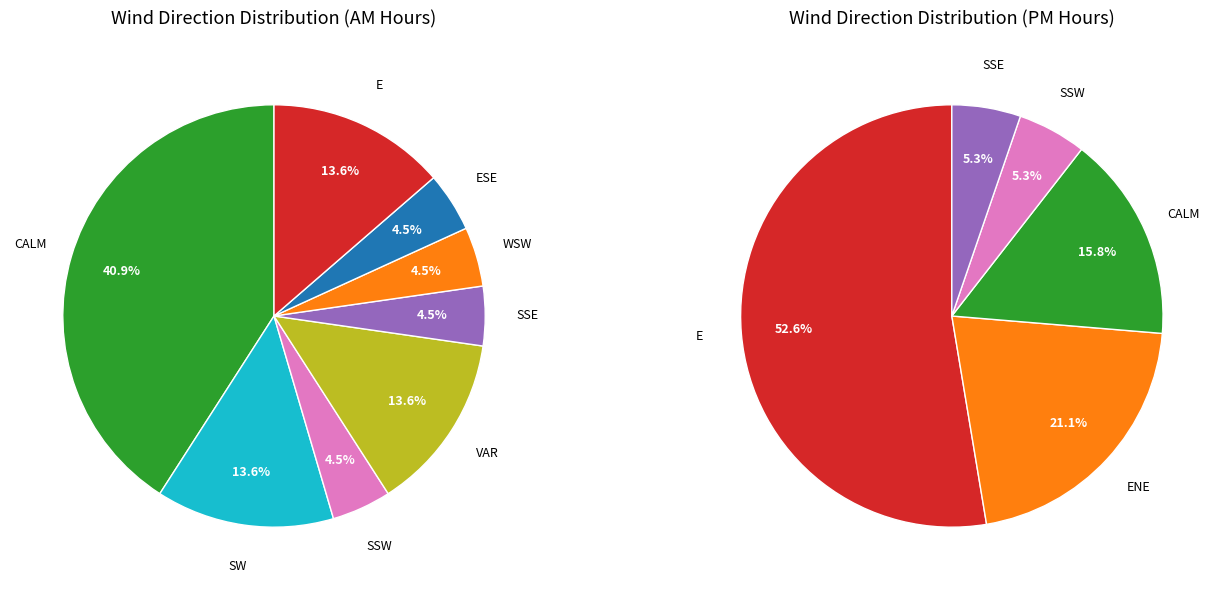

Which category has the smallest portion of the pie?

SSE